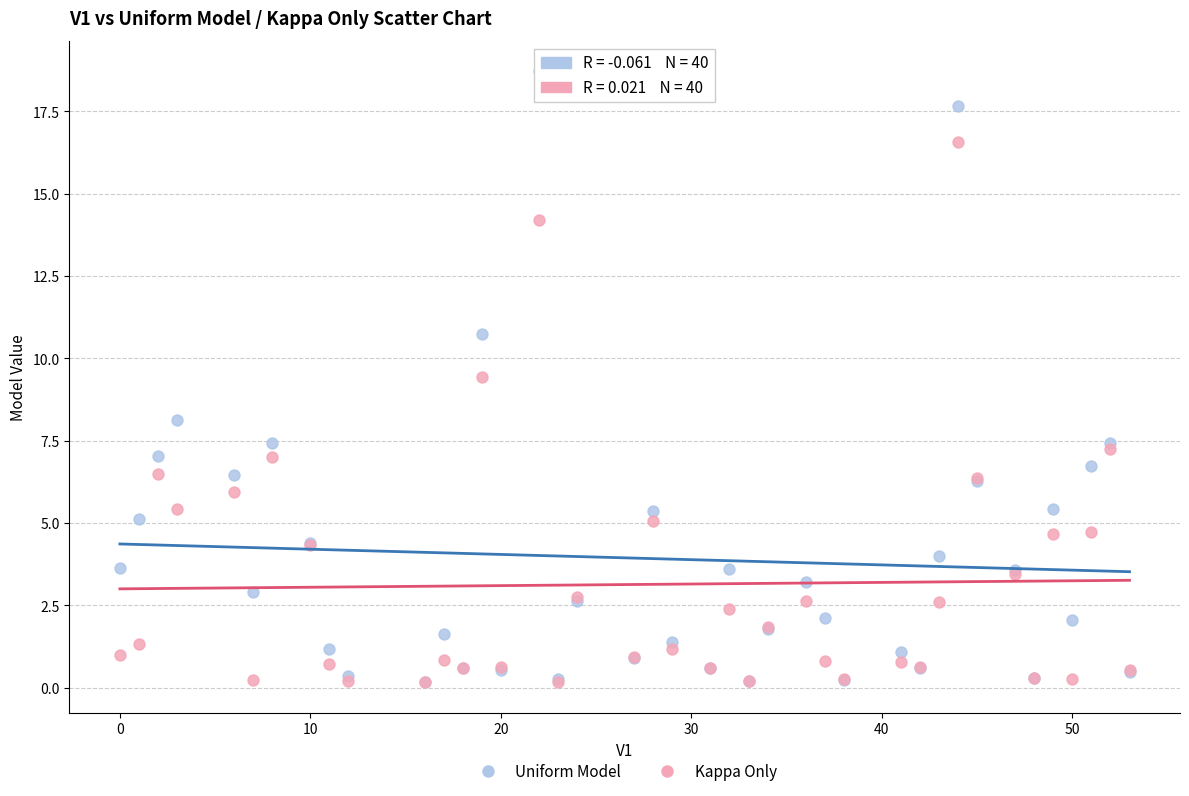

Which series contains the highest Y value?

Uniform Model